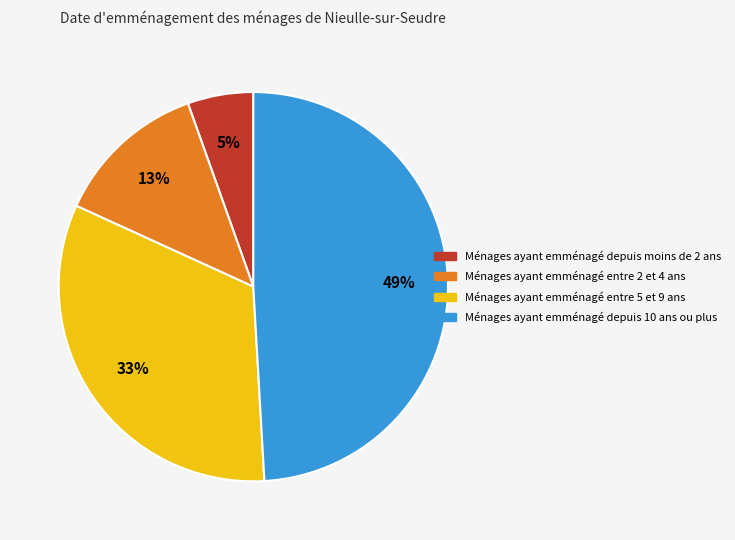

Combined, do Ménages ayant emménagé depuis moins de 2 ans and Ménages ayant emménagé depuis 10 ans ou plus account for over 50%?

Yes